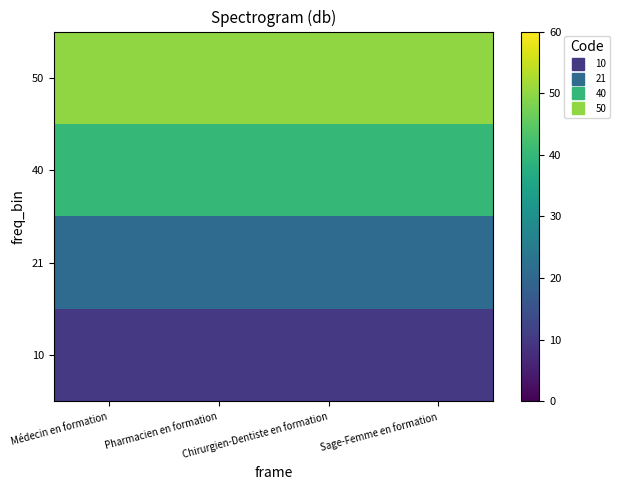

What is the spread (max minus min) of values at Chirurgien-Dentiste en formation?

40